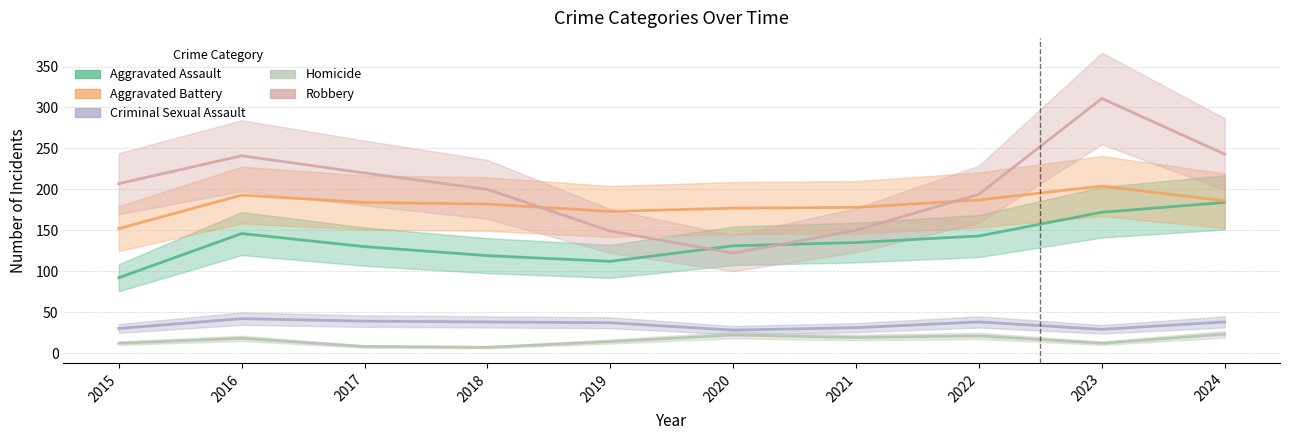

Does the chart display data point markers on the line(s)?

No